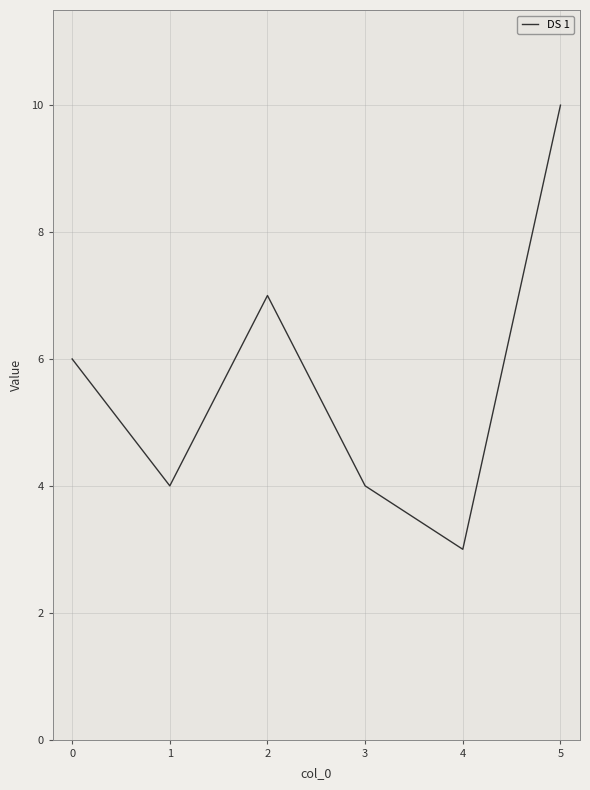

How many series are shown in this chart?

1